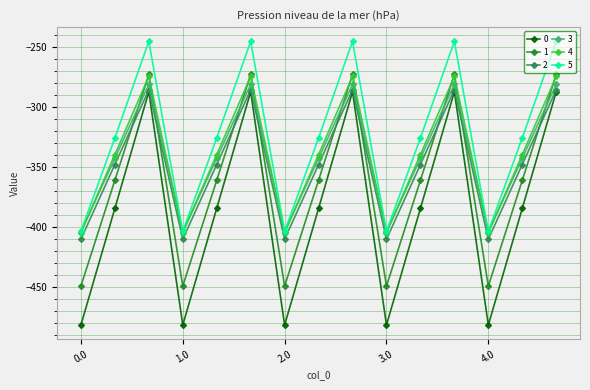

What are all the series names shown in the legend?

0, 1, 2, 3, 4, 5